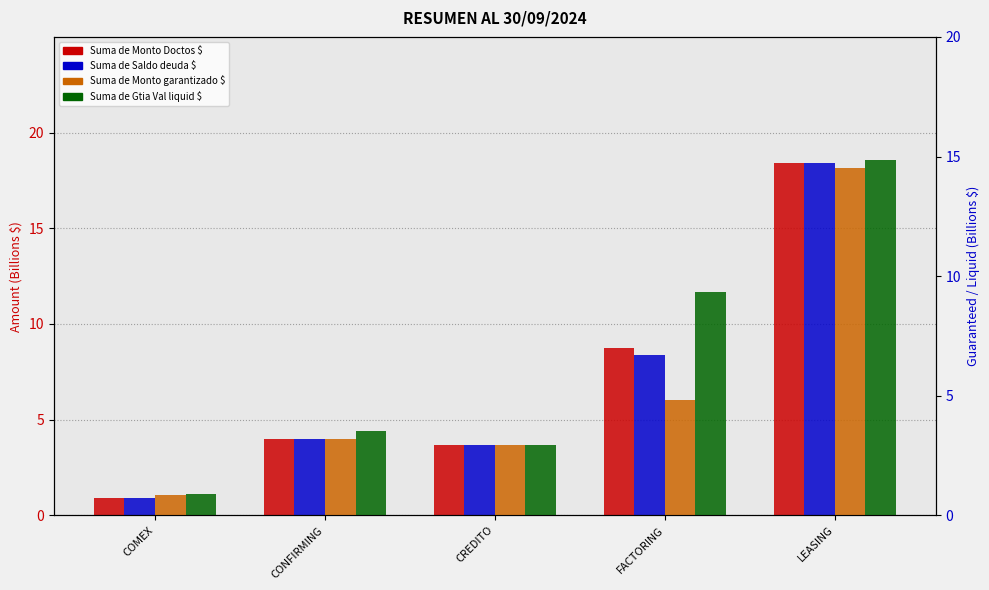

What position from the left is COMEX?

1